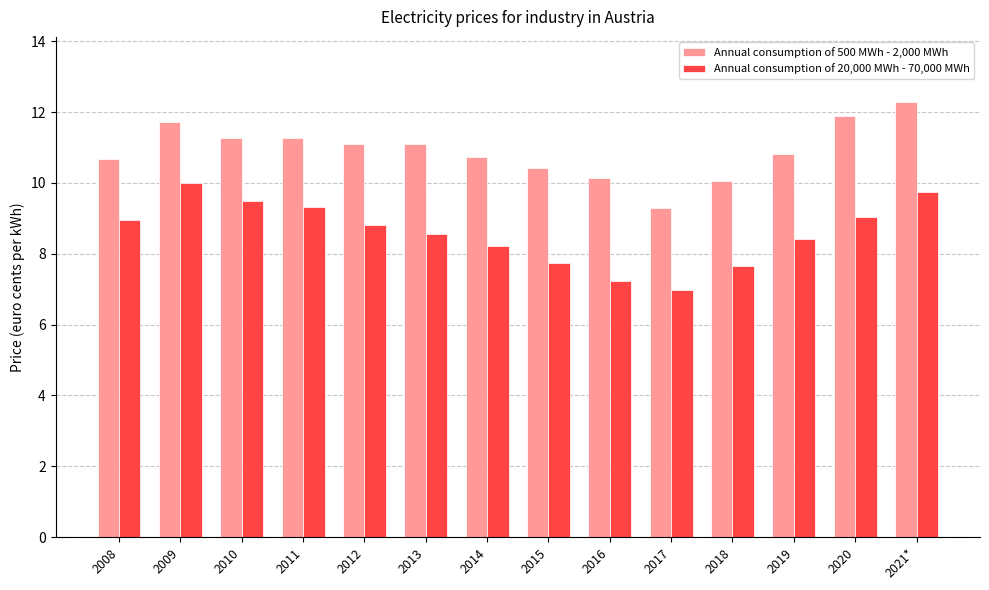

What is the label of the 5th bar from the left?

2012